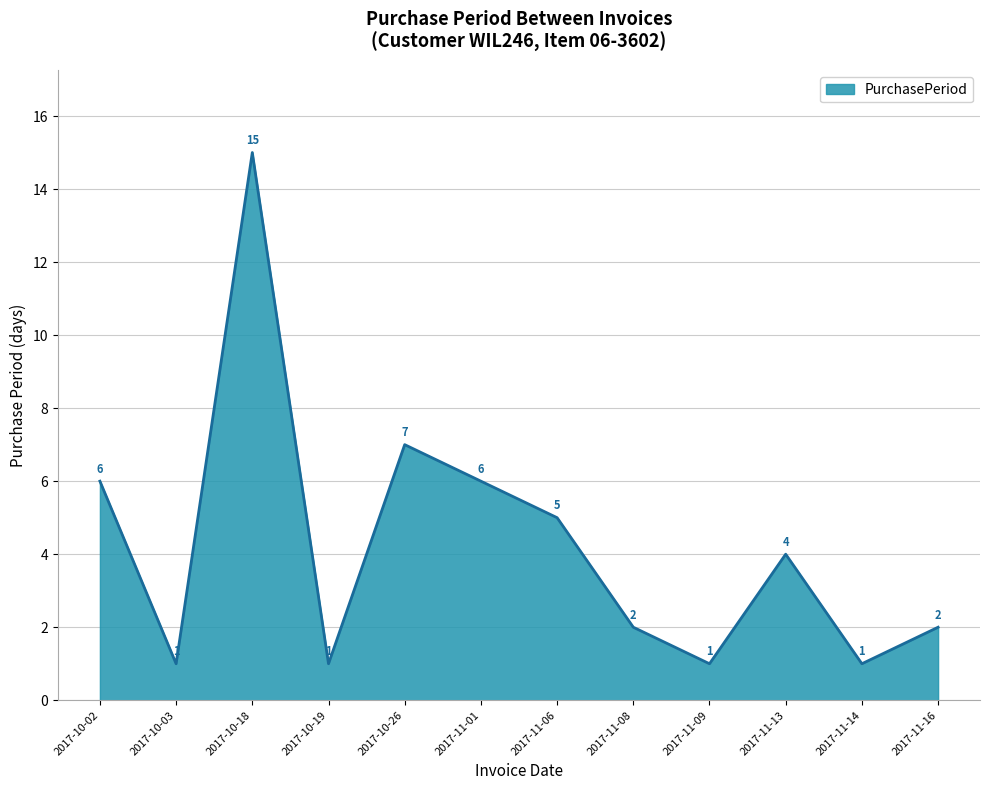

What is the change in value from 2017-11-08 to 2017-11-13?

+2